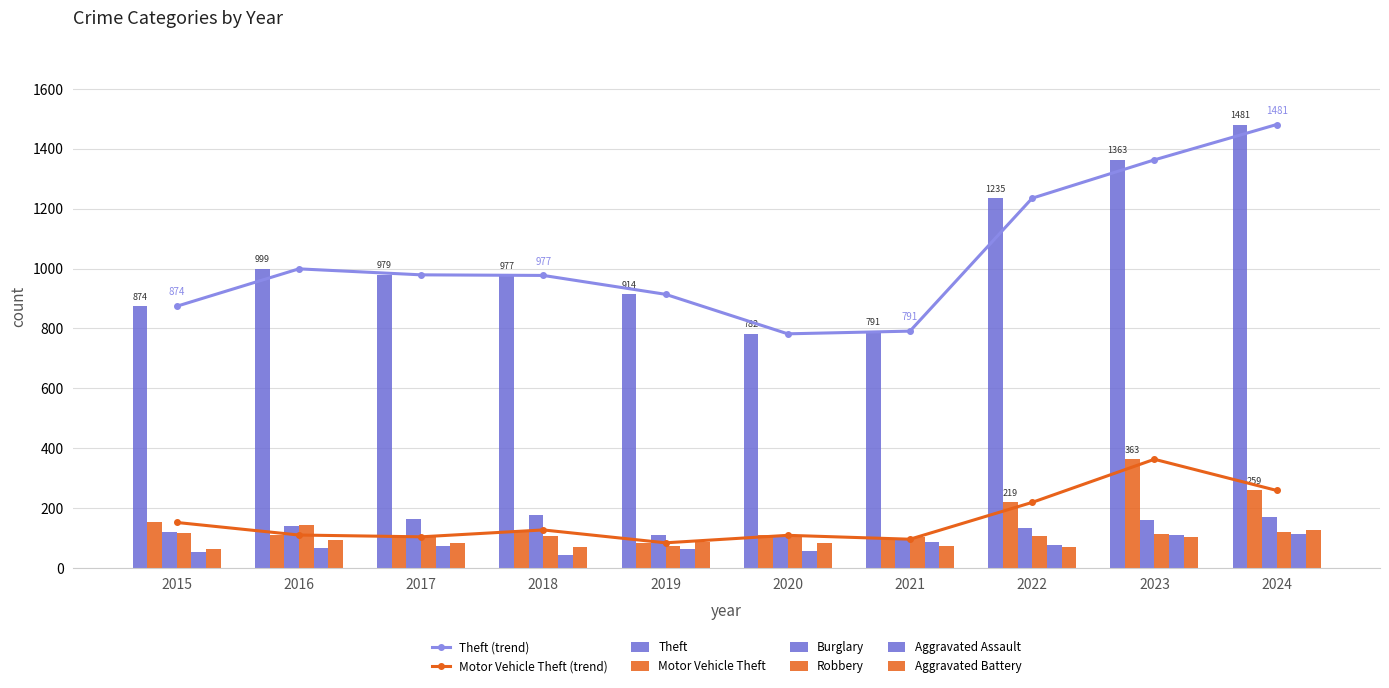

At which label does Robbery first exceed 108?

2015